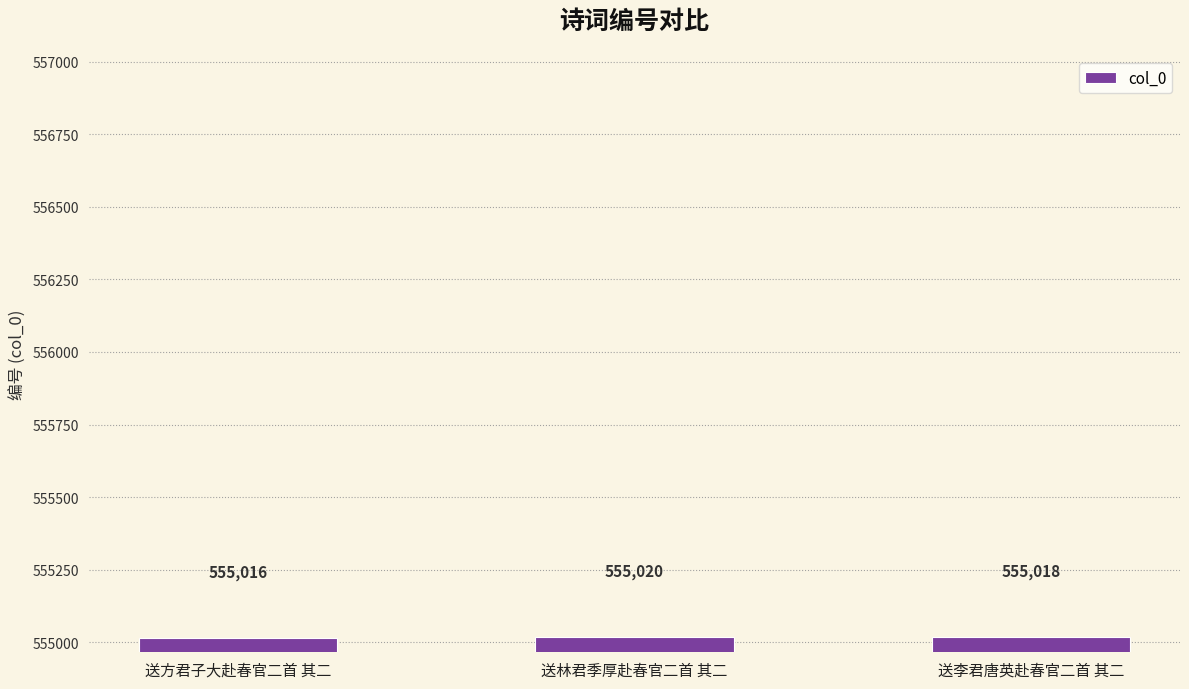

What is the smallest value displayed?

555016